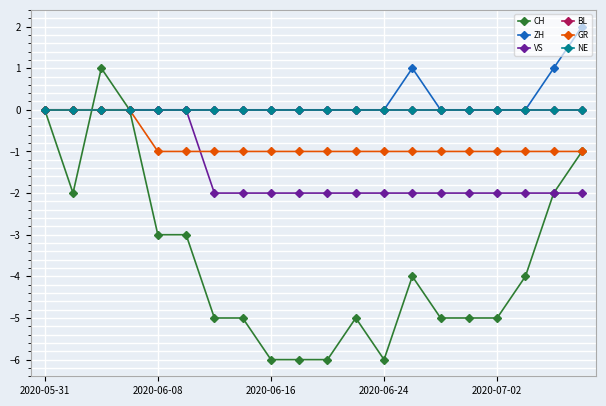

Reading left to right, transcribe all the data shown in this chart.

CH: 0	-2	1	0	-3	-3	-5	-5	-6	-6	-6	-5	-6	-4	-5	-5	-5	-4	-2	-1
ZH: 0	0	0	0	0	0	0	0	0	0	0	0	0	1	0	0	0	0	1	2
VS: 0	0	0	0	0	0	-2	-2	-2	-2	-2	-2	-2	-2	-2	-2	-2	-2	-2	-2
BL: 0	0	0	0	0	0	0	0	0	0	0	0	0	0	0	0	0	0	0	0
GR: 0	0	0	0	-1	-1	-1	-1	-1	-1	-1	-1	-1	-1	-1	-1	-1	-1	-1	-1
NE: 0	0	0	0	0	0	0	0	0	0	0	0	0	0	0	0	0	0	0	0